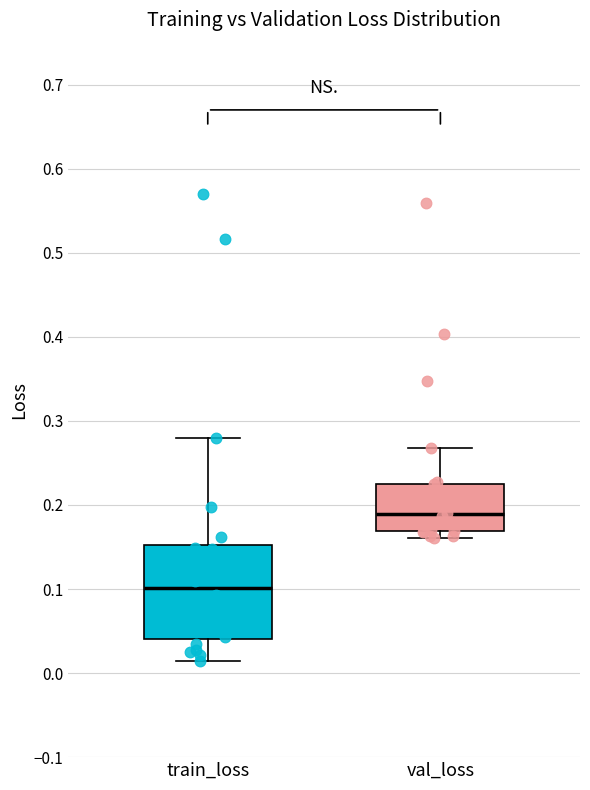

Reading left to right, transcribe this box plot: for each box, give where its median line is, the range the box spans, and where its two whiskers end, as read against the y-axis. The values are not printed on the chart, so give them approximately, as read against the axis.

train_loss: median 0.10, box 0.04 to 0.15, whiskers 0.01 to 0.28
val_loss: median 0.19, box 0.17 to 0.22, whiskers 0.16 to 0.27